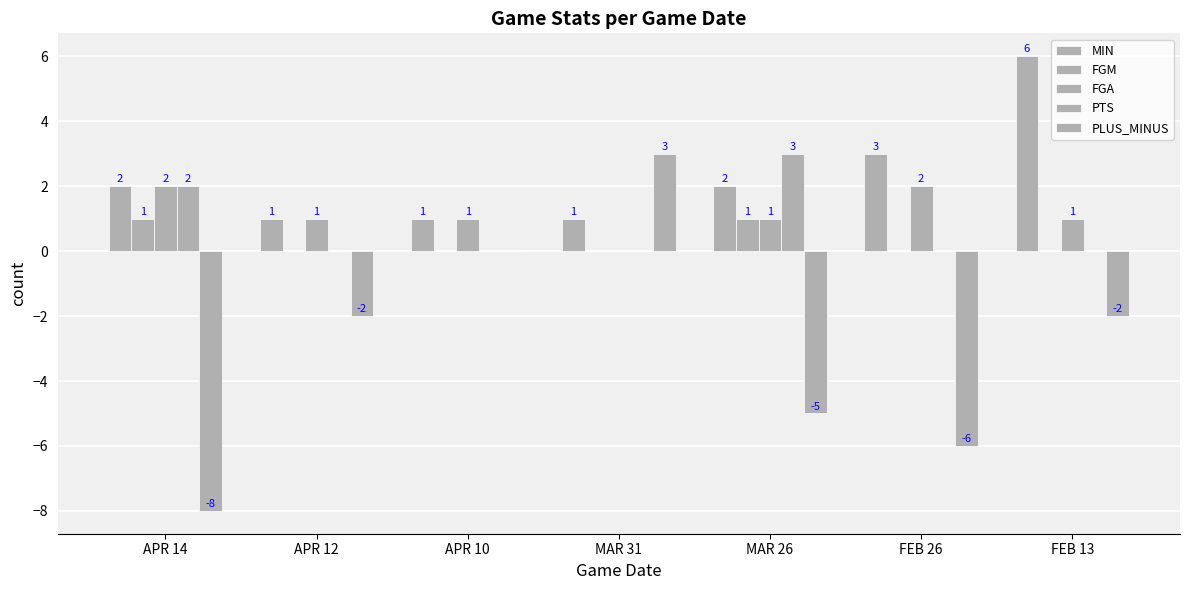

Reading left to right, what are all the values shown in this chart?

MIN: 2	1	1	1	2	3	6
FGM: 1	0	0	0	1	0	0
FGA: 2	1	1	0	1	2	1
PTS: 2	0	0	0	3	0	0
PLUS_MINUS: -8	-2	0	3	-5	-6	-2